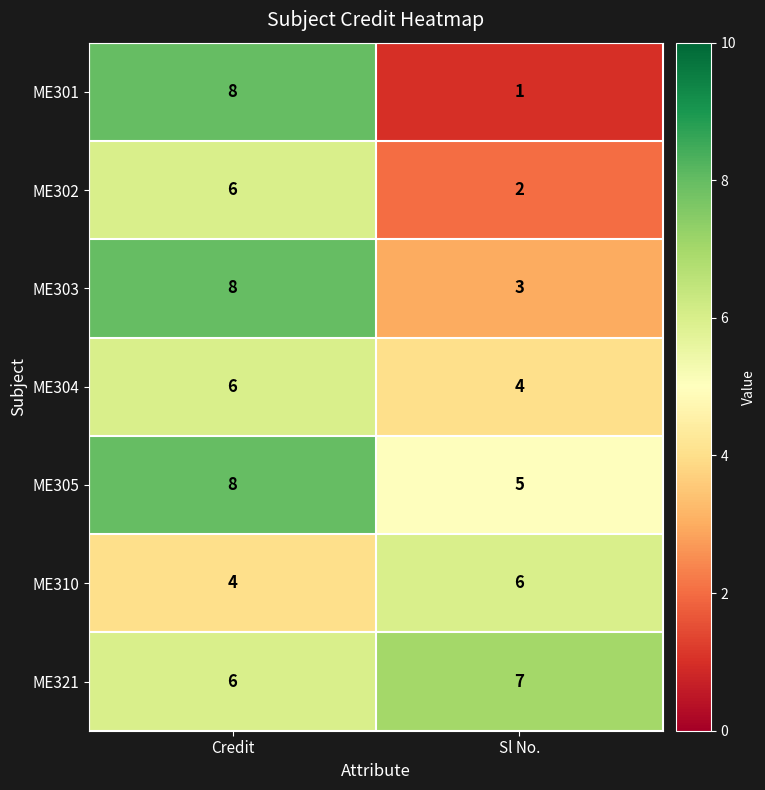

Reading left to right, transcribe all the data shown in this chart.

ME301: 8	1
ME302: 6	2
ME303: 8	3
ME304: 6	4
ME305: 8	5
ME310: 4	6
ME321: 6	7